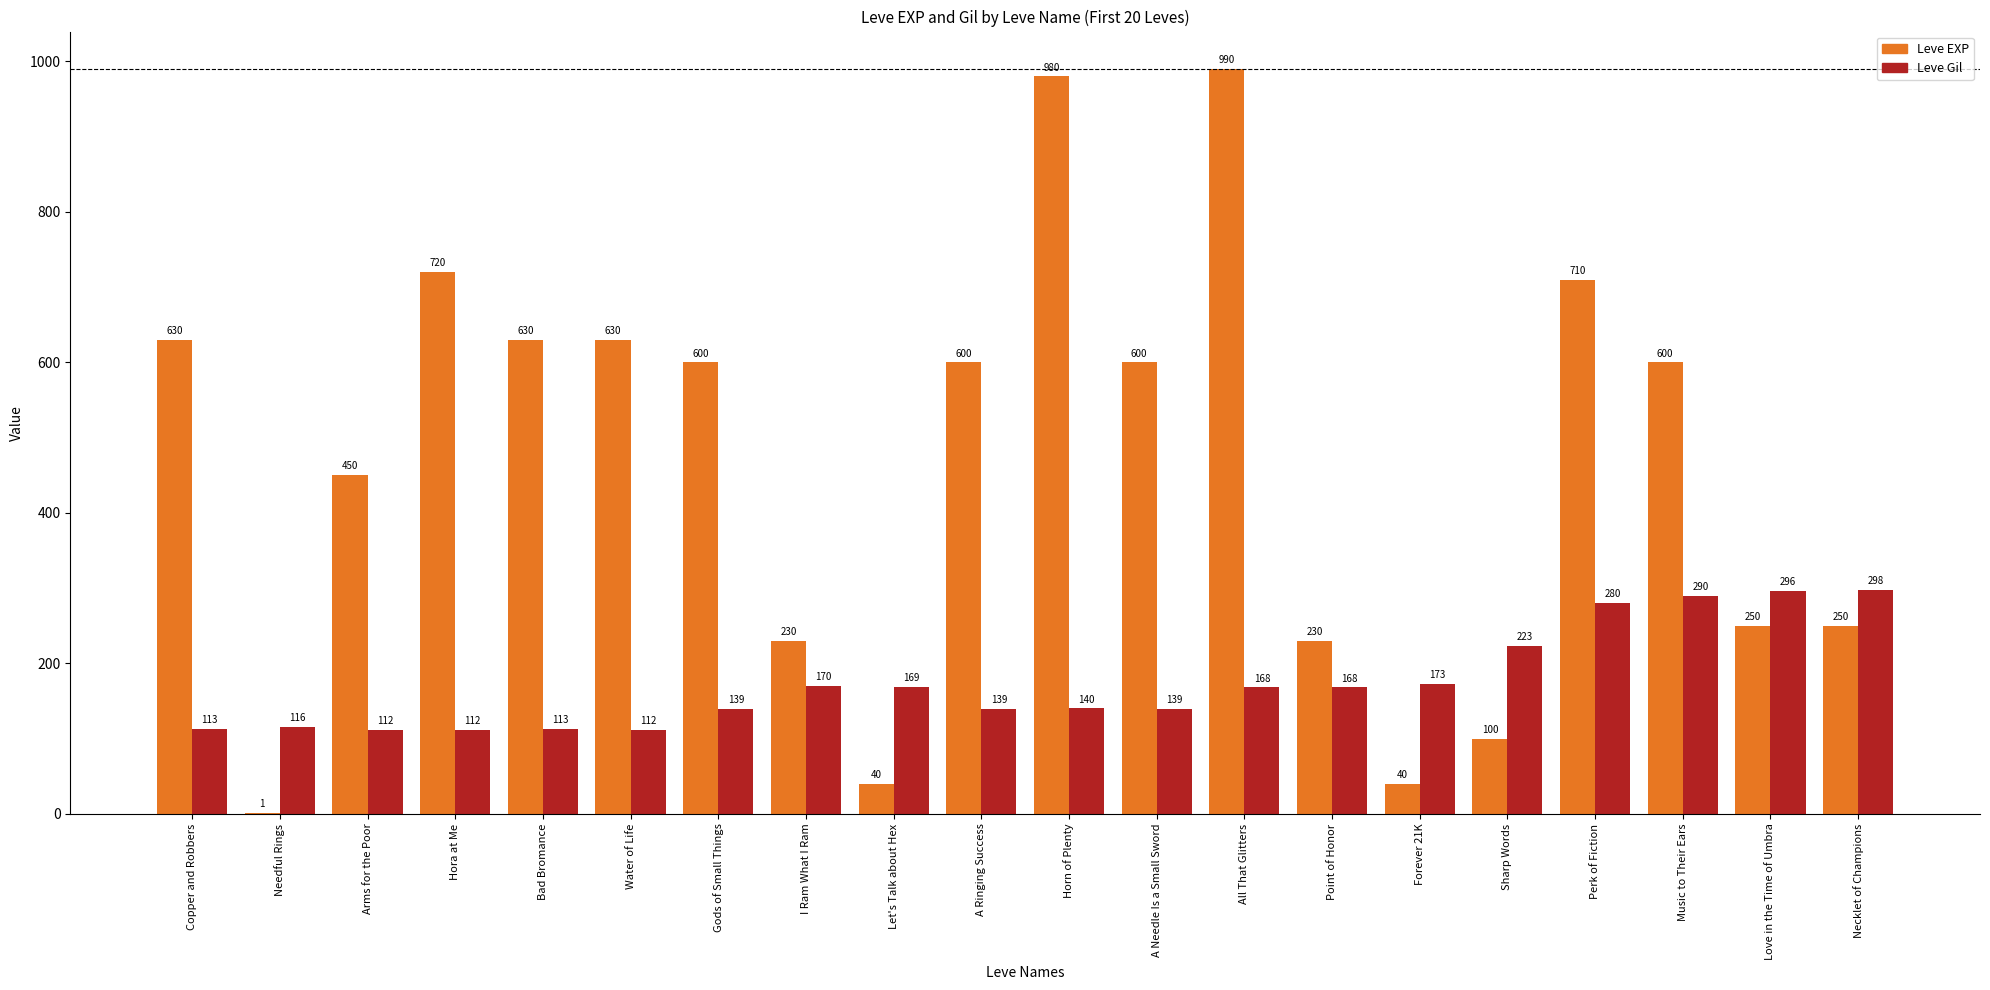

Which series has the largest range (max minus min)?

Leve EXP